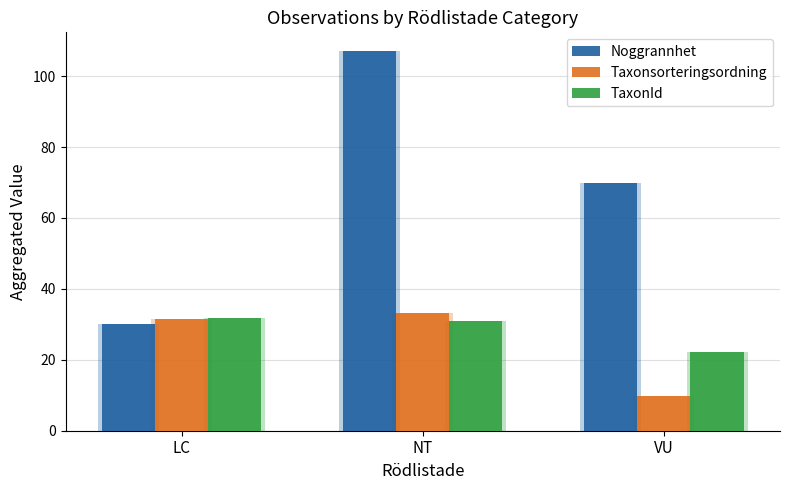

Where does the Noggrannhet series first go above 70?

NT